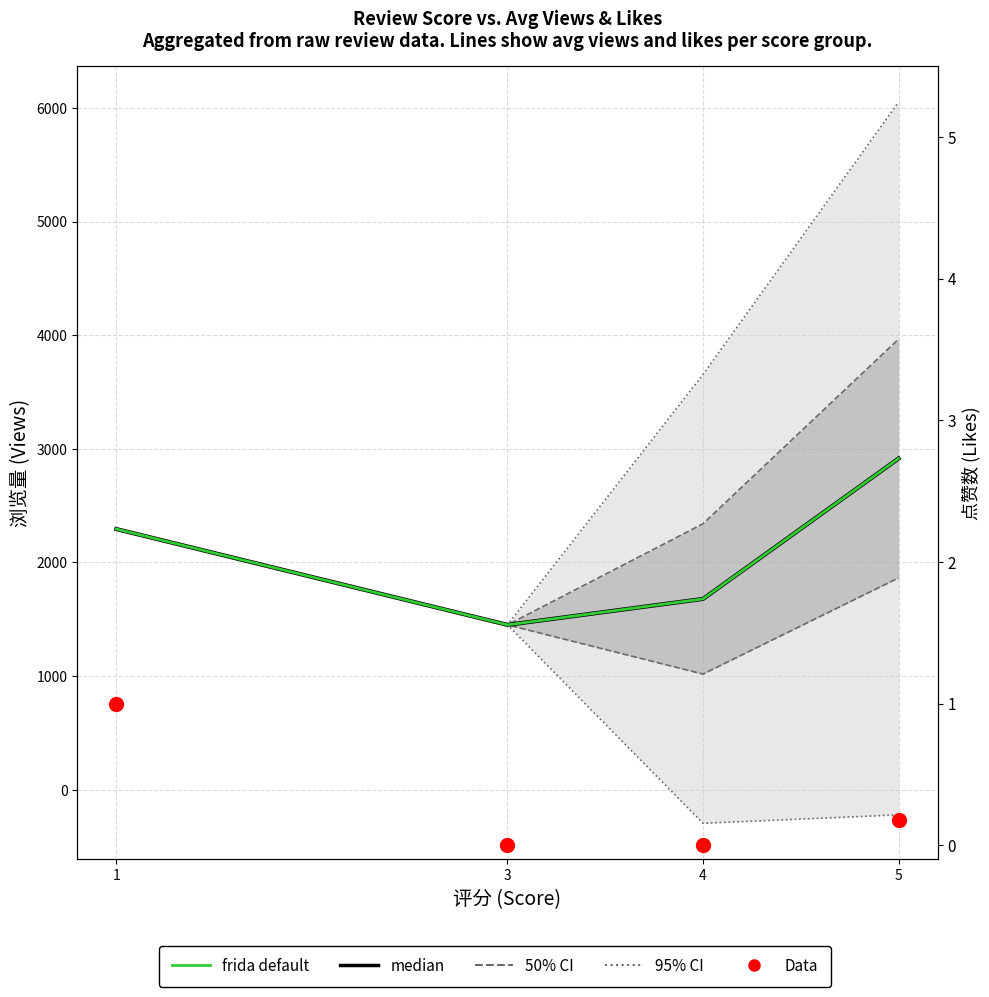

Is it true that median (浏览量) equals 2915.0 at 5?

True